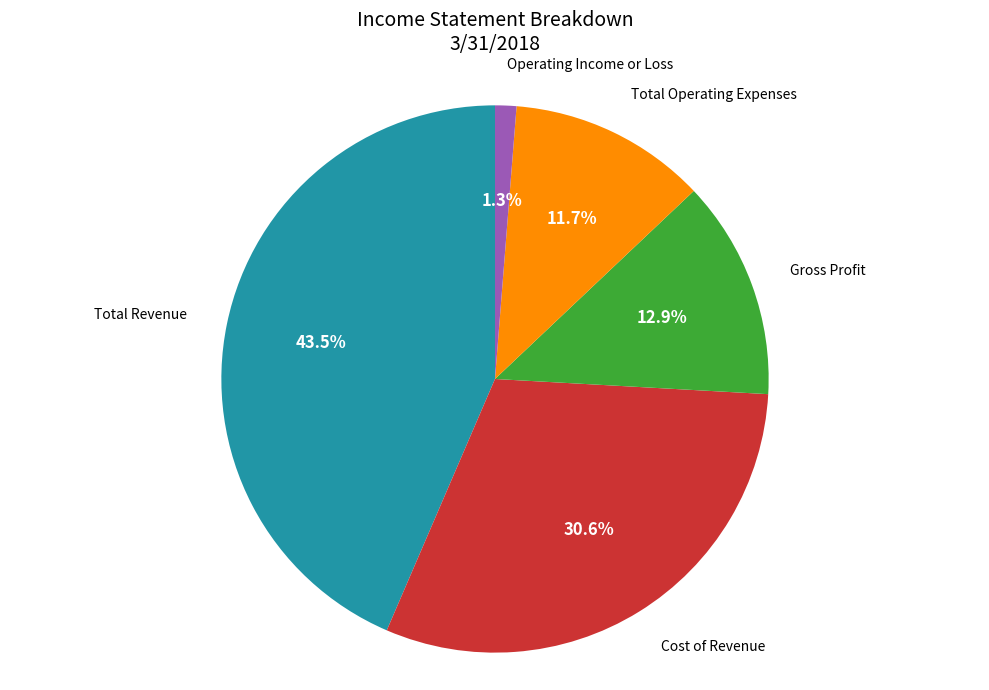

Is there any slice that represents more than half of the pie?

No